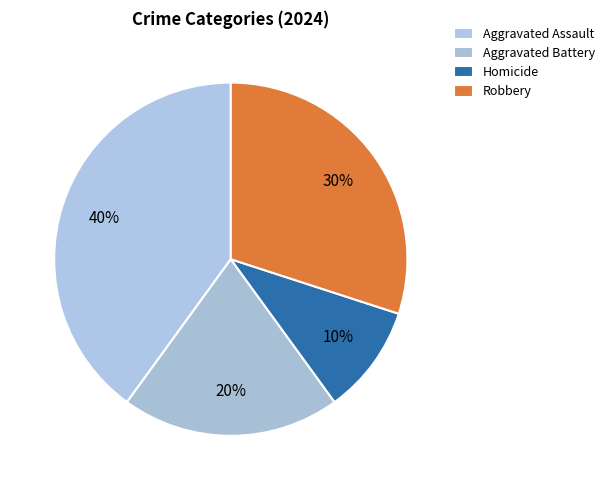

What portion of the pie excludes Aggravated Battery?

80.0%